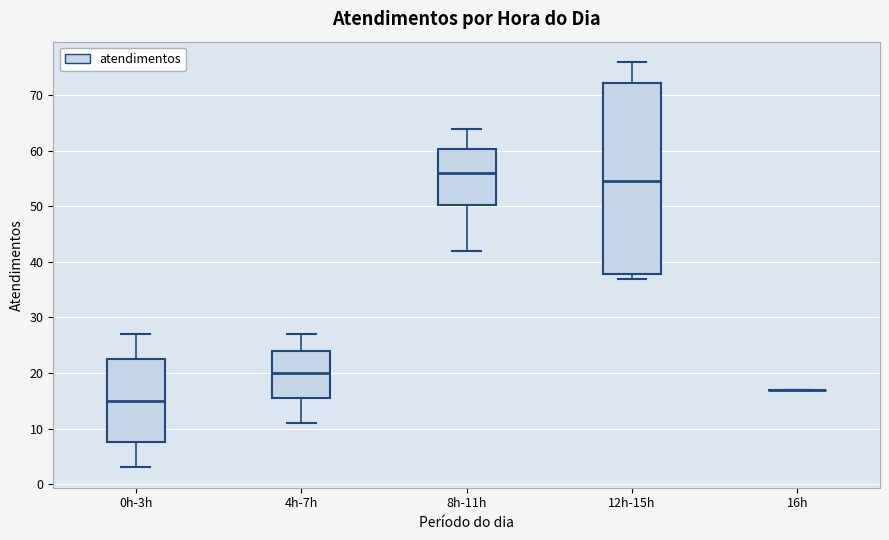

Reading left to right, transcribe this box plot: for each box, give where its median line is, the range the box spans, and where its two whiskers end, as read against the y-axis. The values are not printed on the chart, so give them approximately, as read against the axis.

0h-3h: median 15, box 8 to 23, whiskers 3 to 27
4h-7h: median 20, box 16 to 24, whiskers 11 to 27
8h-11h: median 56, box 50 to 60, whiskers 42 to 64
12h-15h: median 55, box 38 to 72, whiskers 37 to 76
16h: box collapsed to a line at 17, whiskers 17 to 17